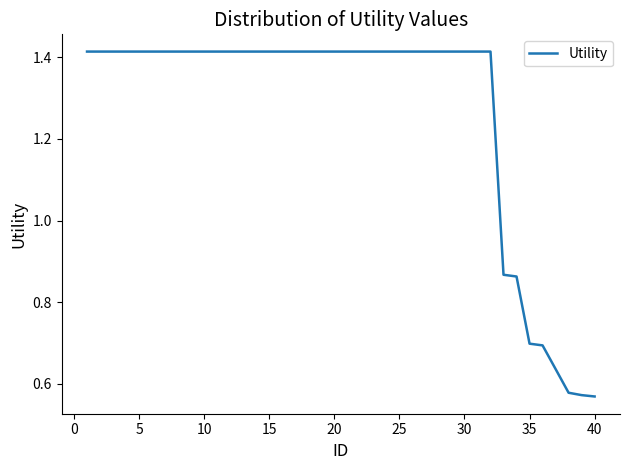

What is the difference between the maximum and minimum values?

0.8